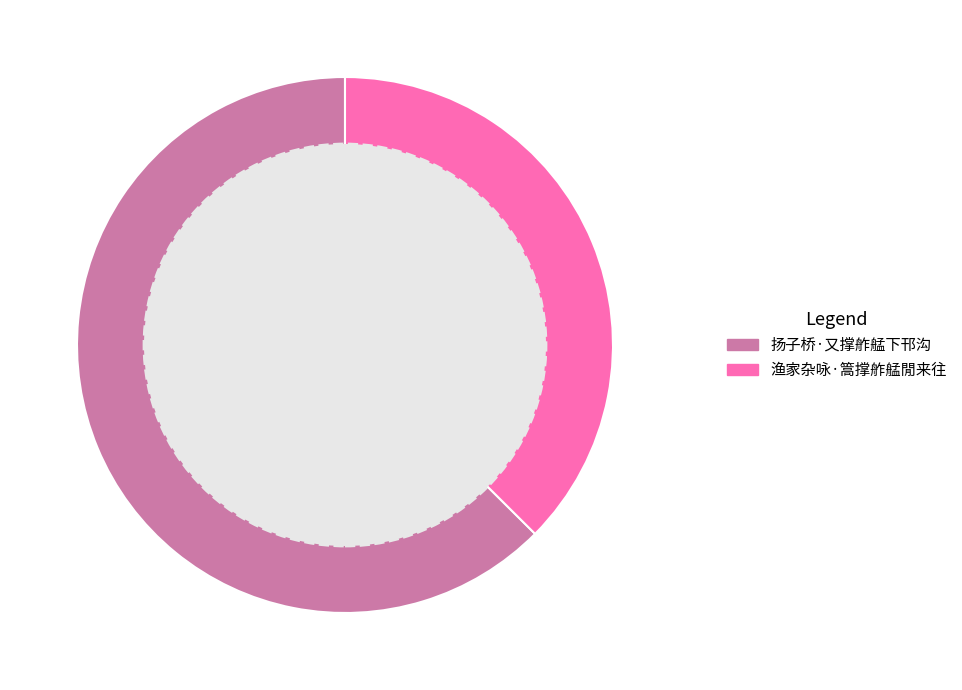

Combined, do 扬子桥·又撑舴艋下邗沟 and 渔家杂咏·篙撑舴艋閒来往 account for over 50%?

Yes